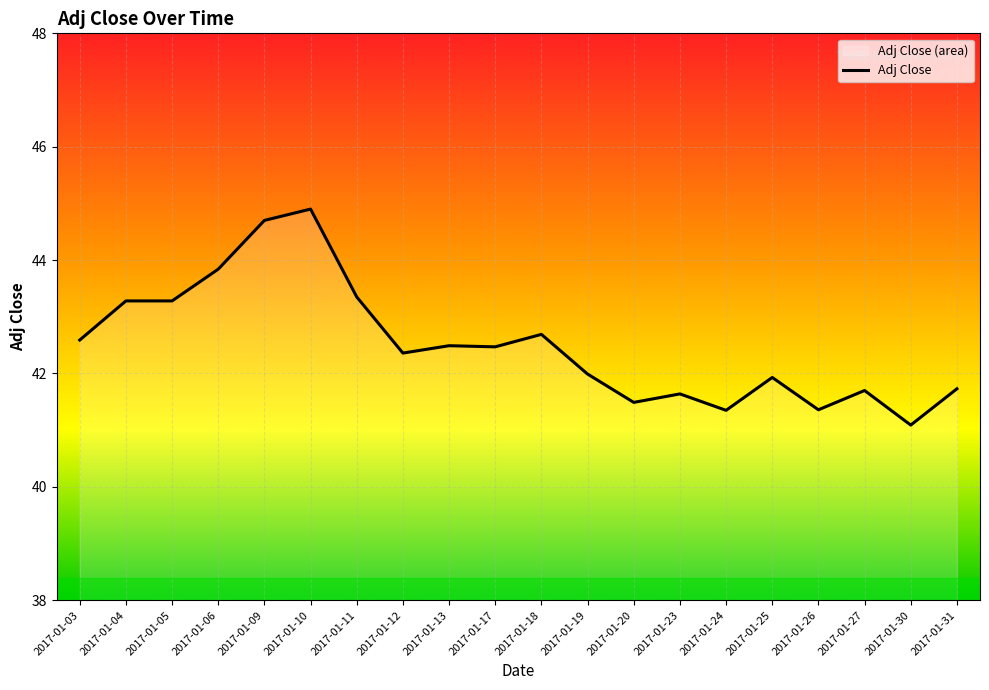

What is the sum of the values at 2017-01-06 and 2017-01-26?

85.2